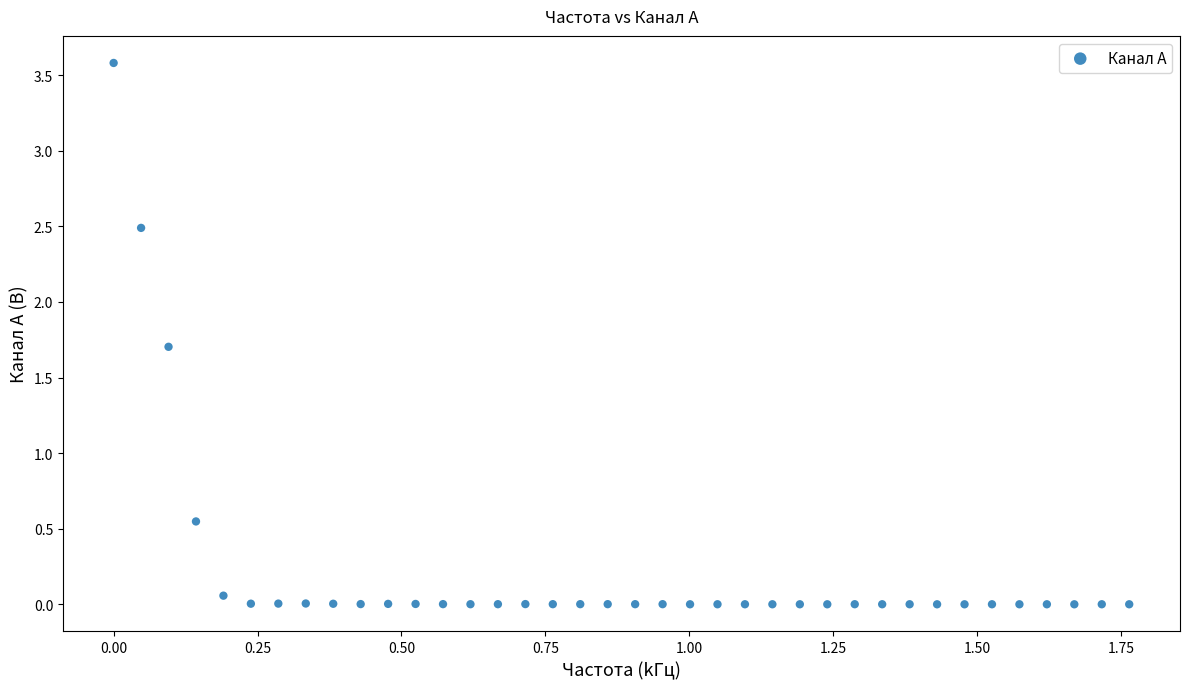

What is the range of Y values (max minus min)?

3.6